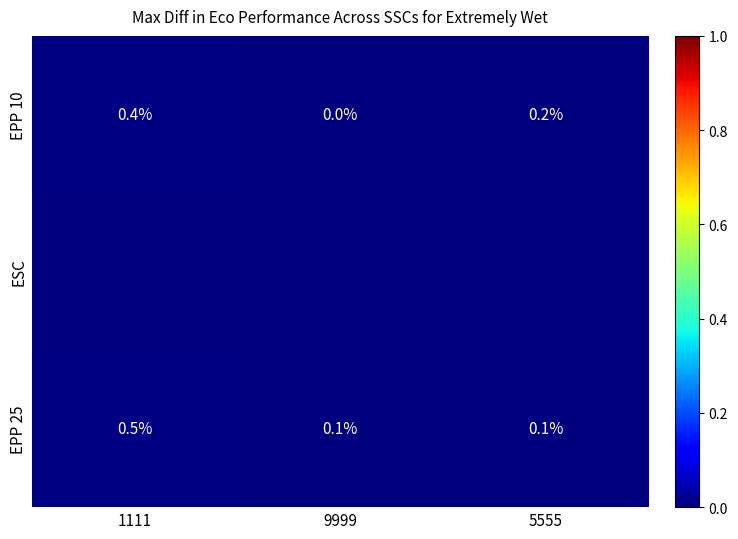

At which label does EPP 25 reach its peak?

1111